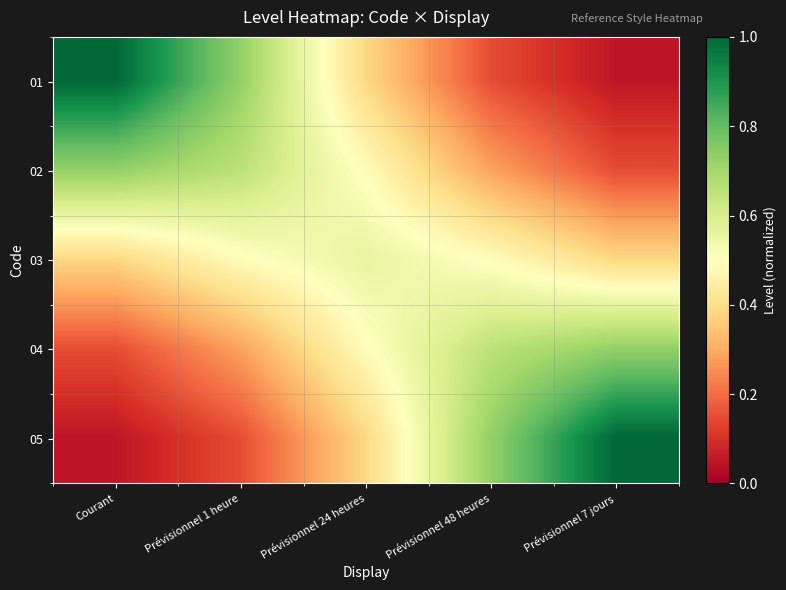

At how many categories does at least one series exceed 0?

5